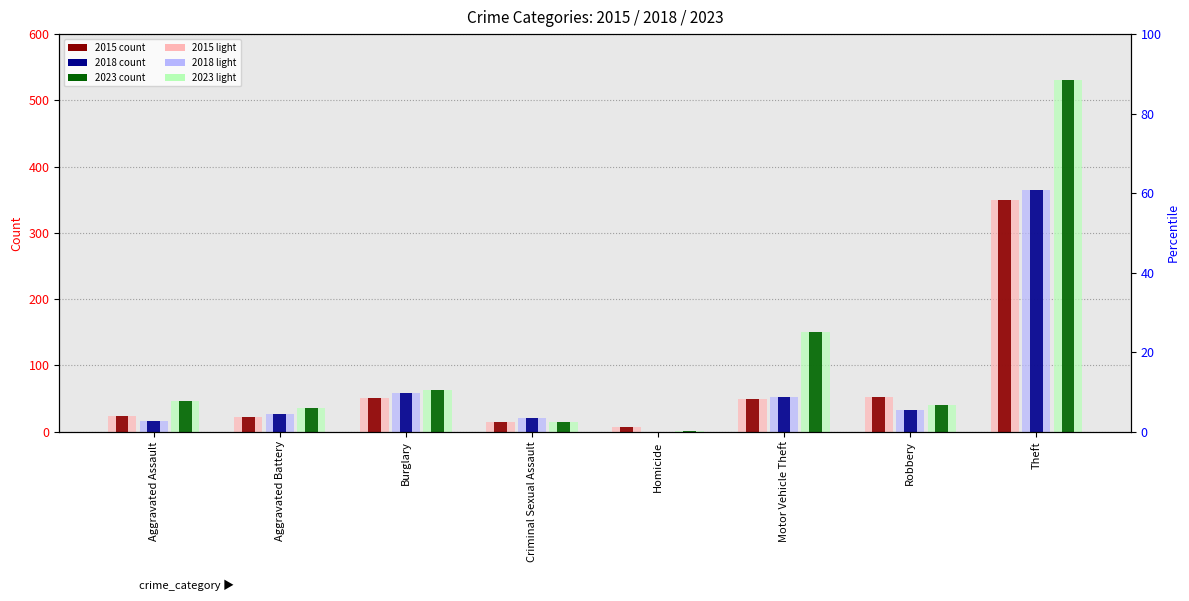

What is the label of the 7th bar from the right?

Aggravated Battery